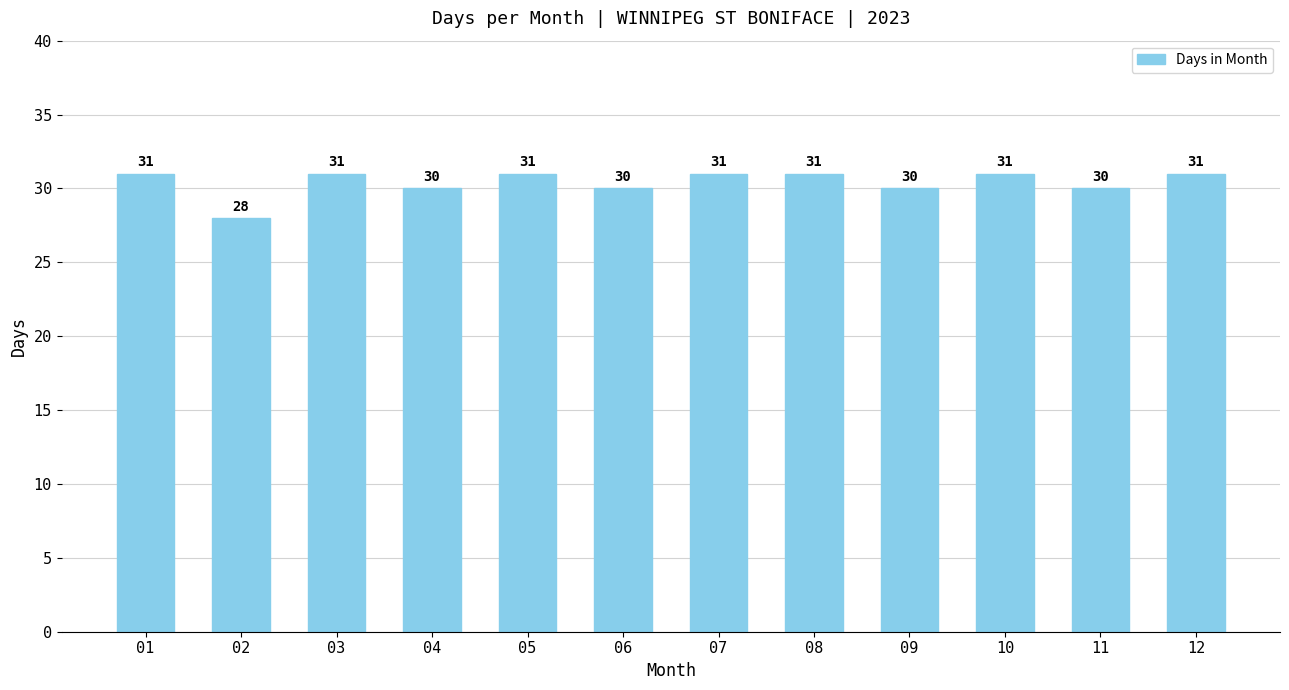

True or false: the data shows 7 at 12.

False